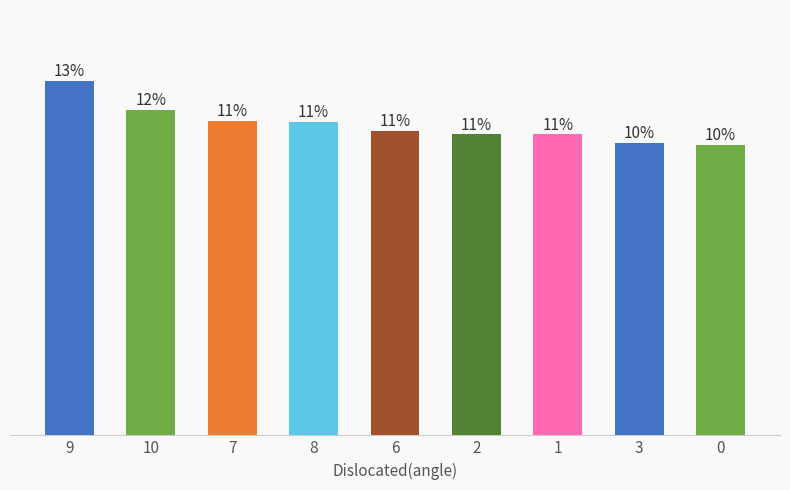

Are the bars horizontal?

No